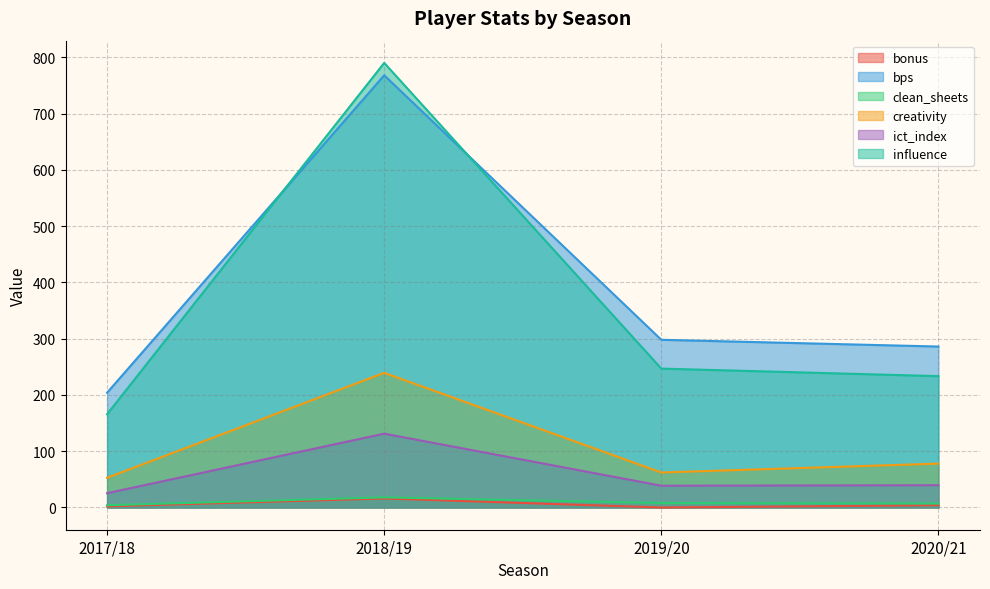

At which label does bonus reach its peak?

2018/19